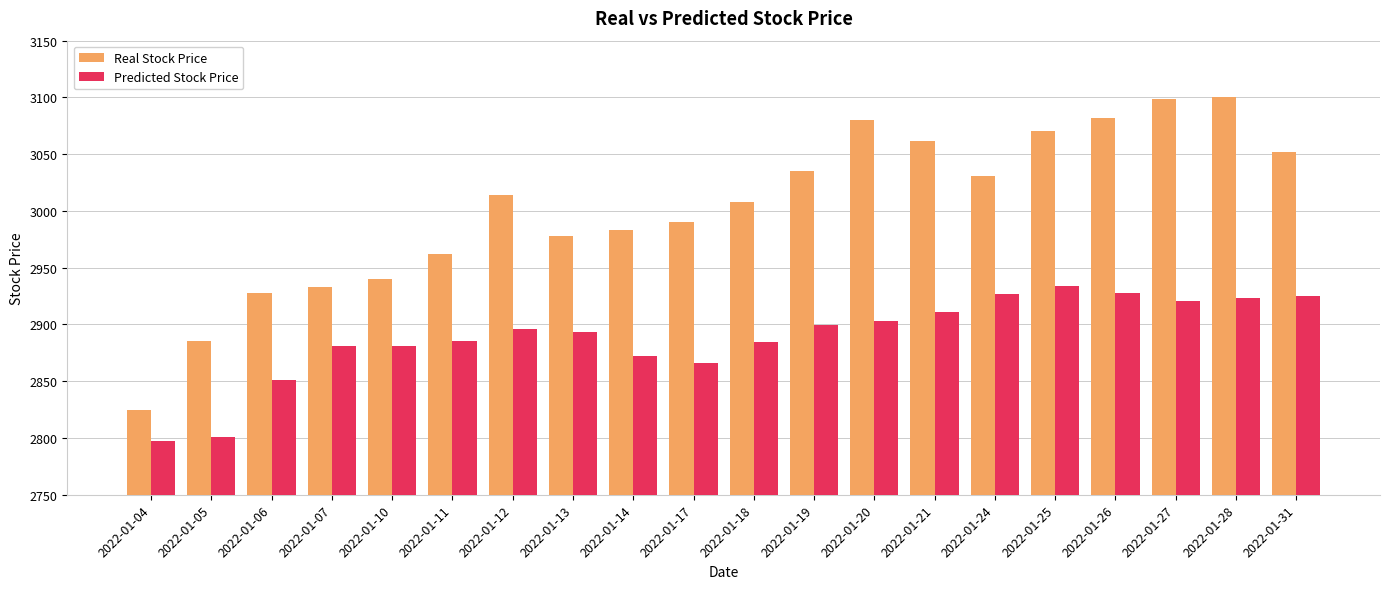

List the series in order of their overall mean, highest first.

Real Stock Price, Predicted Stock Price